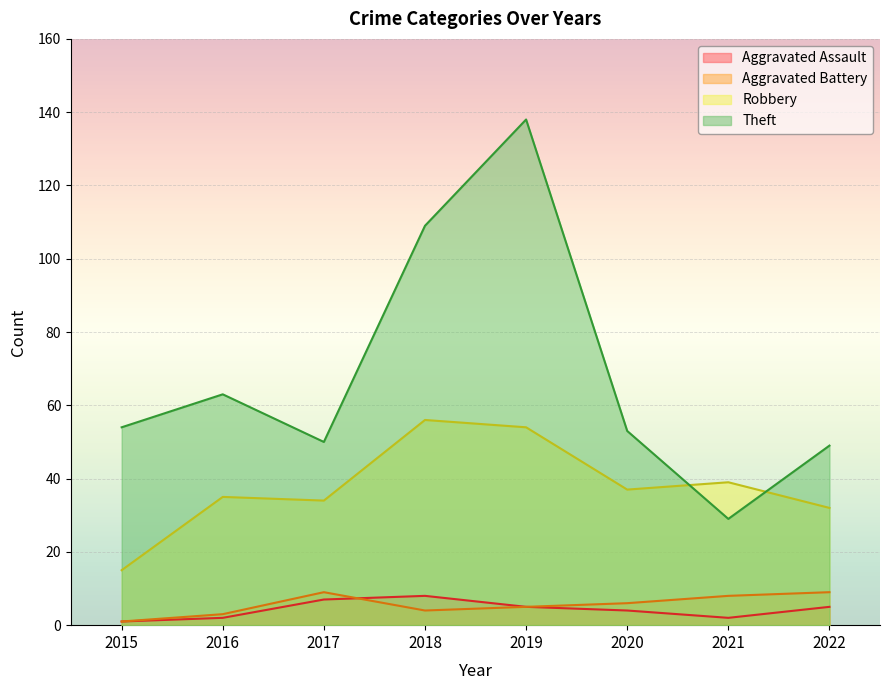

What is the spread (max minus min) of values at 2022?

44